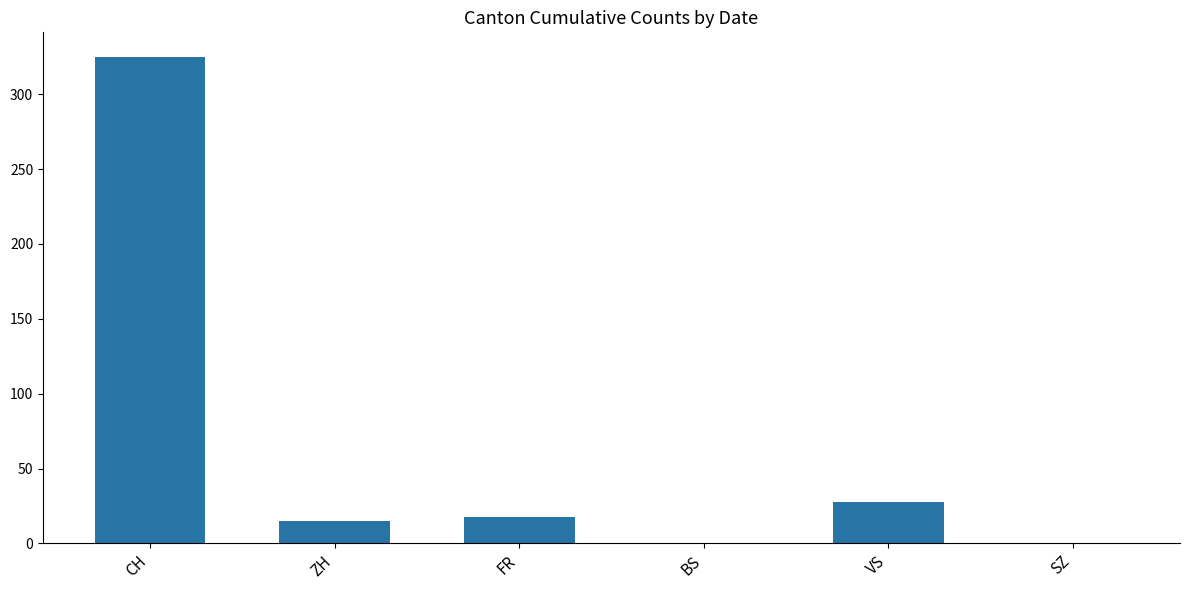

At which category does the chart reach its peak across all series?

CH